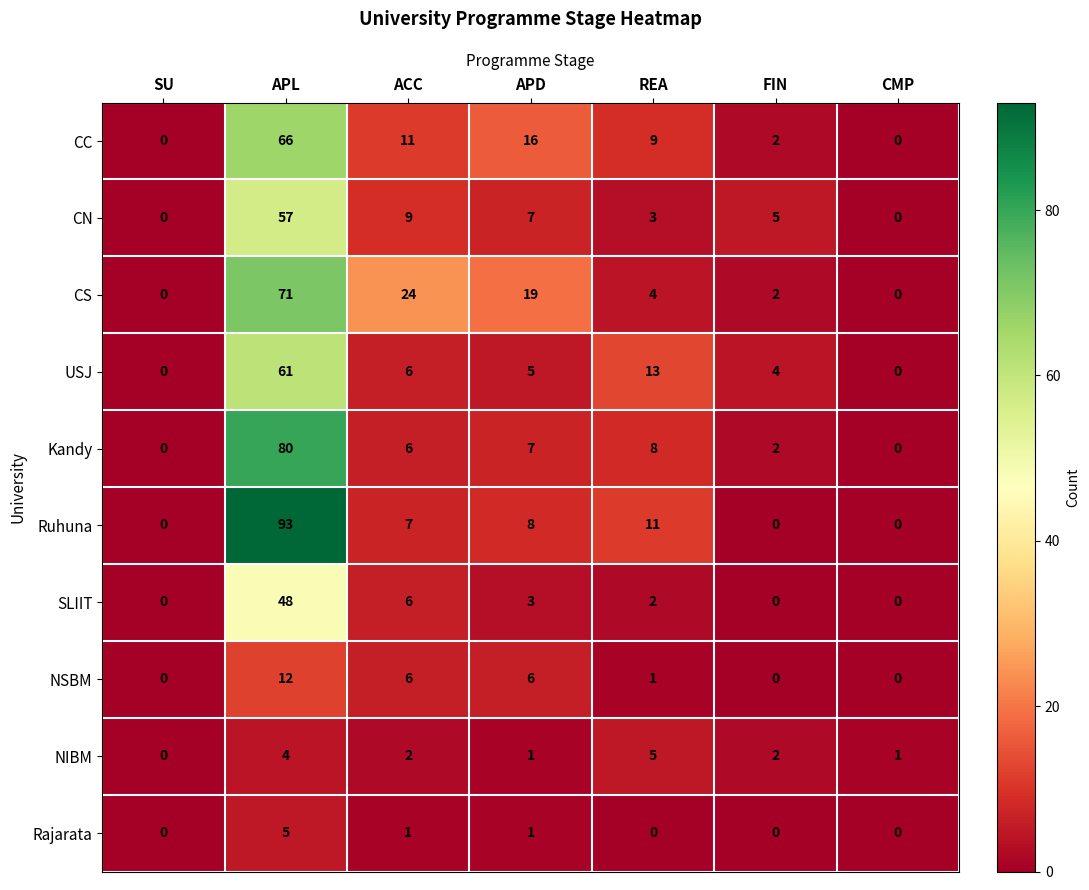

At which category is the sum across all series the highest?

APL